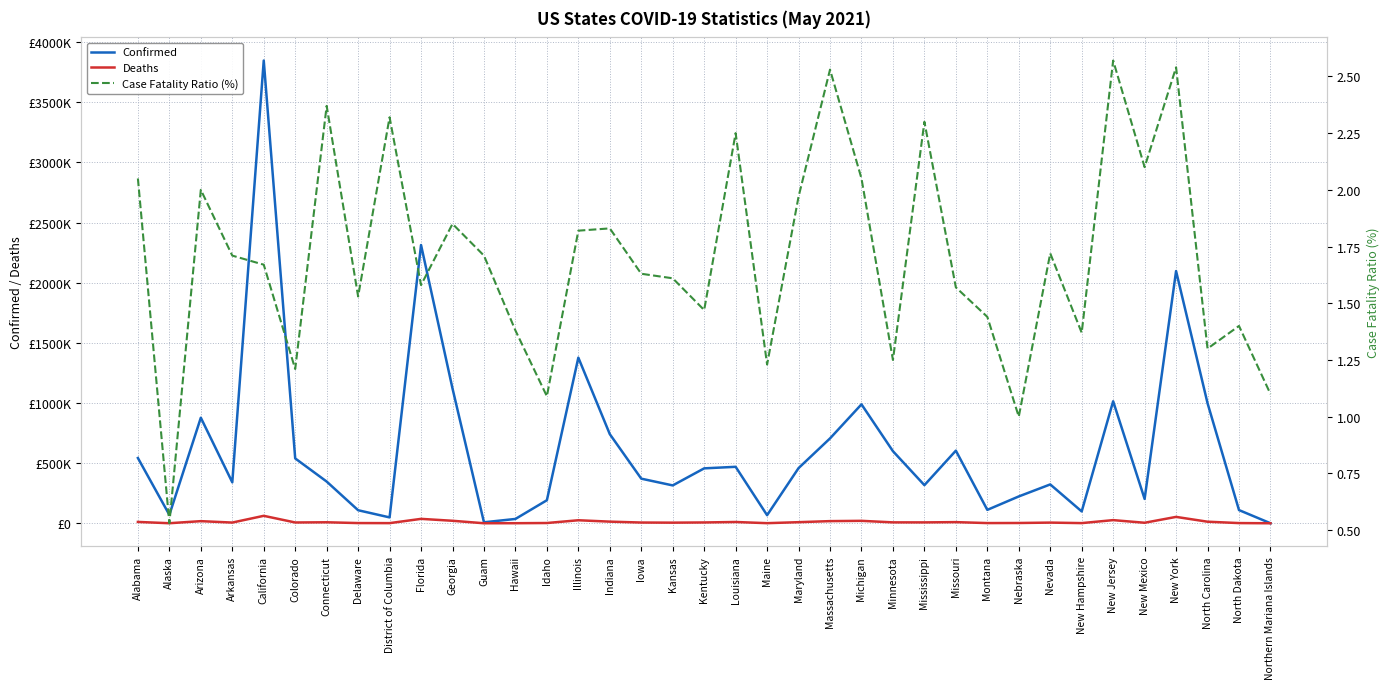

Reading left to right, what are all the values shown in this chart?

Confirmed: Alabama=542562.0	Alaska=70052.0	Arizona=877682.0	Arkansas=340515.0	California=3847801.0	Colorado=539261.0	Connecticut=346892.0	Delaware=108409.0	District of Columbia=48803.0	Florida=2313815.0	Georgia=1120923.0	Guam=8141.0	Hawaii=35924.0	Idaho=191546.0	Illinois=1377249.0	Indiana=741053.0	Iowa=370873.0	Kansas=314757.0	Kentucky=456626.0	Louisiana=469445.0	Maine=67139.0	Maryland=458680.0	Massachusetts=705598.0	Michigan=988947.0	Minnesota=599477.0	Mississippi=316911.0	Missouri=603849.0	Montana=111377.0	Nebraska=223126.0	Nevada=323022.0	New Hampshire=98428.0	New Jersey=1014579.0	New Mexico=202405.0	New York=2097200.0	North Carolina=998701.0	North Dakota=109713.0	Northern Mariana Islands=181.0
Deaths: Alabama=11124.0	Alaska=369.0	Arizona=17569.0	Arkansas=5824.0	California=61898.0	Colorado=6520.0	Connecticut=8221.0	Delaware=1659.0	District of Columbia=1130.0	Florida=36581.0	Georgia=20699.0	Guam=139.0	Hawaii=496.0	Idaho=2087.0	Illinois=25029.0	Indiana=13566.0	Iowa=6038.0	Kansas=5059.0	Kentucky=6725.0	Louisiana=10548.0	Maine=824.0	Maryland=9029.0	Massachusetts=17835.0	Michigan=20225.0	Minnesota=7474.0	Mississippi=7298.0	Missouri=9463.0	Montana=1606.0	Nebraska=2236.0	Nevada=5563.0	New Hampshire=1344.0	New Jersey=26124.0	New Mexico=4245.0	New York=52975.0	North Carolina=13004.0	North Dakota=1537.0	Northern Mariana Islands=2.0
Case Fatality Ratio (%): Alabama=2.0	Alaska=0.5	Arizona=2.0	Arkansas=1.7	California=1.7	Colorado=1.2	Connecticut=2.4	Delaware=1.5	District of Columbia=2.3	Florida=1.6	Georgia=1.9	Guam=1.7	Hawaii=1.4	Idaho=1.1	Illinois=1.8	Indiana=1.8	Iowa=1.6	Kansas=1.6	Kentucky=1.5	Louisiana=2.2	Maine=1.2	Maryland=2.0	Massachusetts=2.5	Michigan=2.0	Minnesota=1.2	Mississippi=2.3	Missouri=1.6	Montana=1.4	Nebraska=1.0	Nevada=1.7	New Hampshire=1.4	New Jersey=2.6	New Mexico=2.1	New York=2.5	North Carolina=1.3	North Dakota=1.4	Northern Mariana Islands=1.1